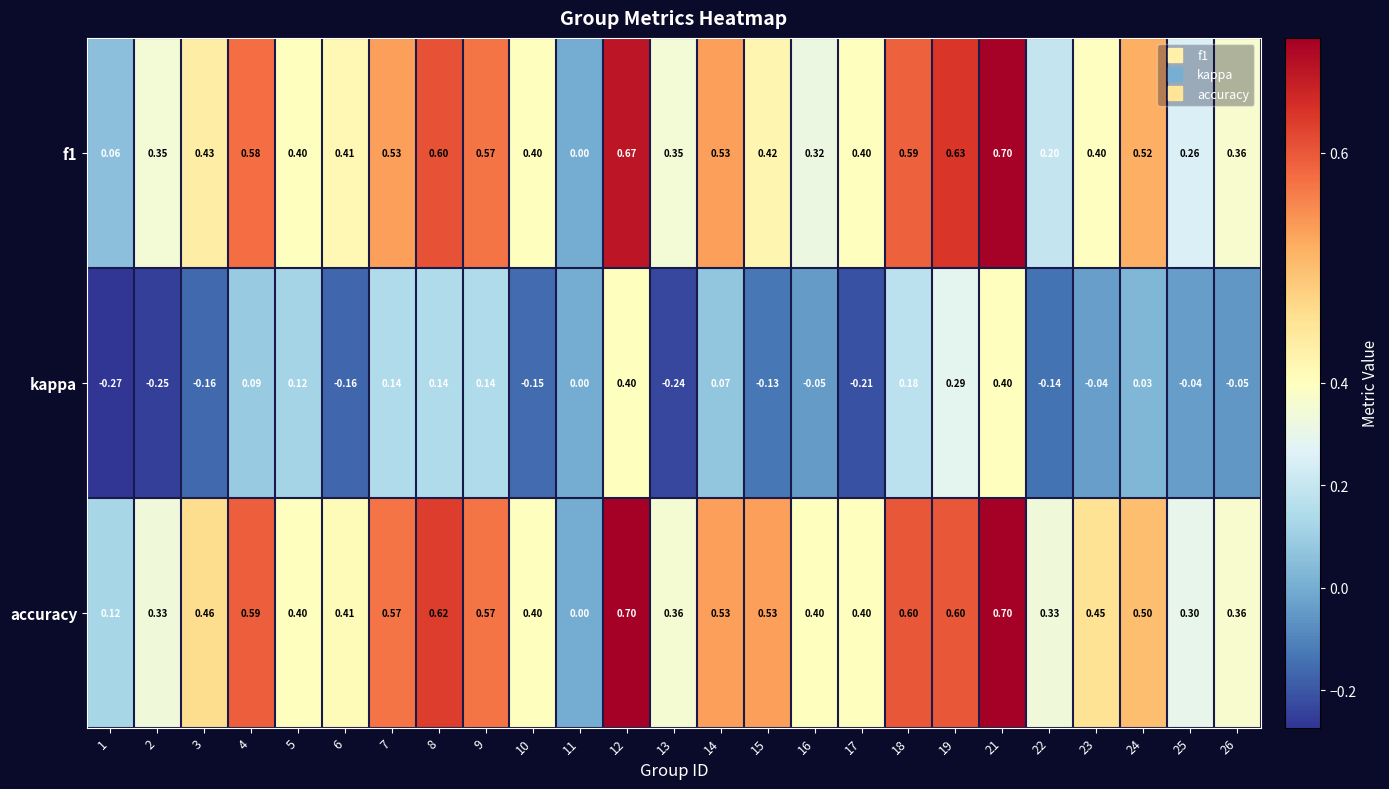

Which series has the largest total across all categories?

accuracy